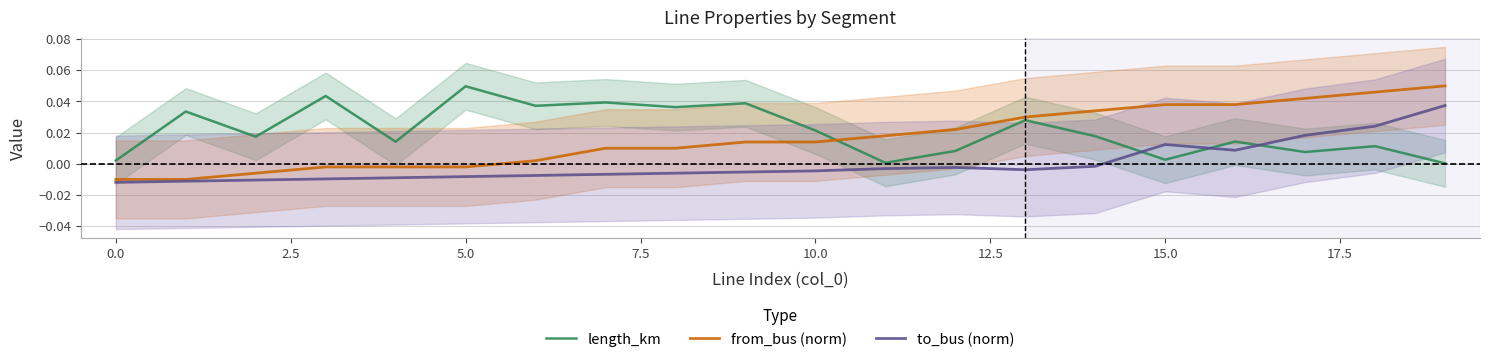

How many values in to_bus (norm) are below zero?

15